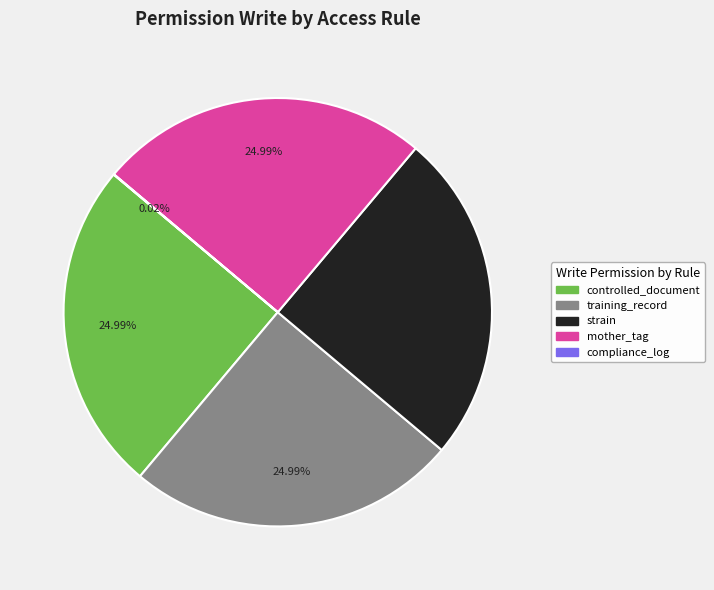

Is training_record the majority of the pie?

No